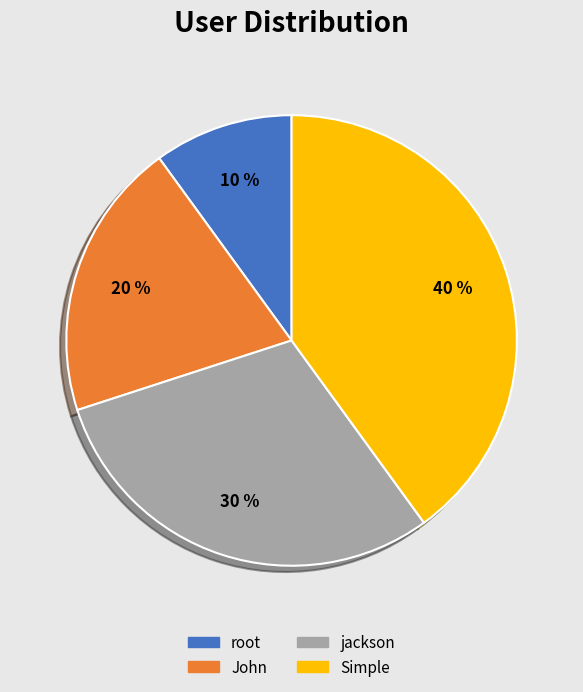

The John slice represents 31% of the pie. True or false?

False